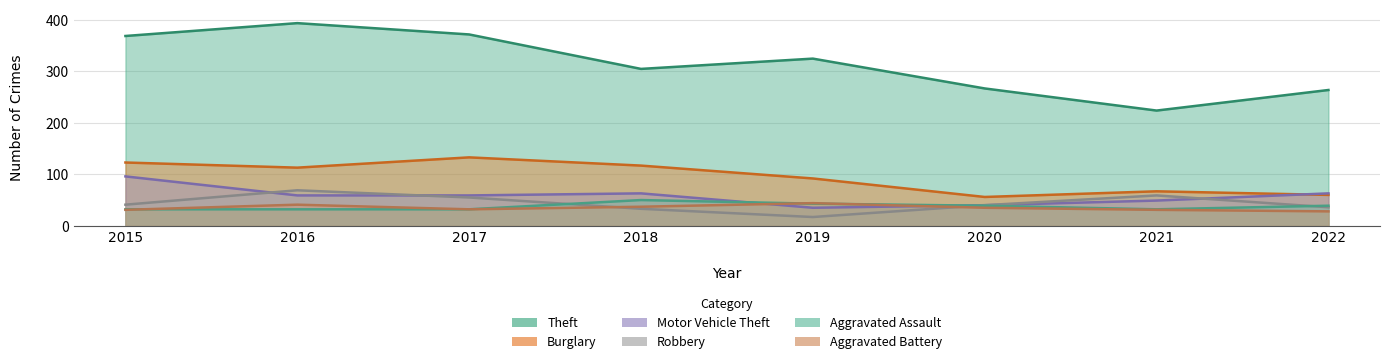

At how many categories does at least one series exceed 88?

8